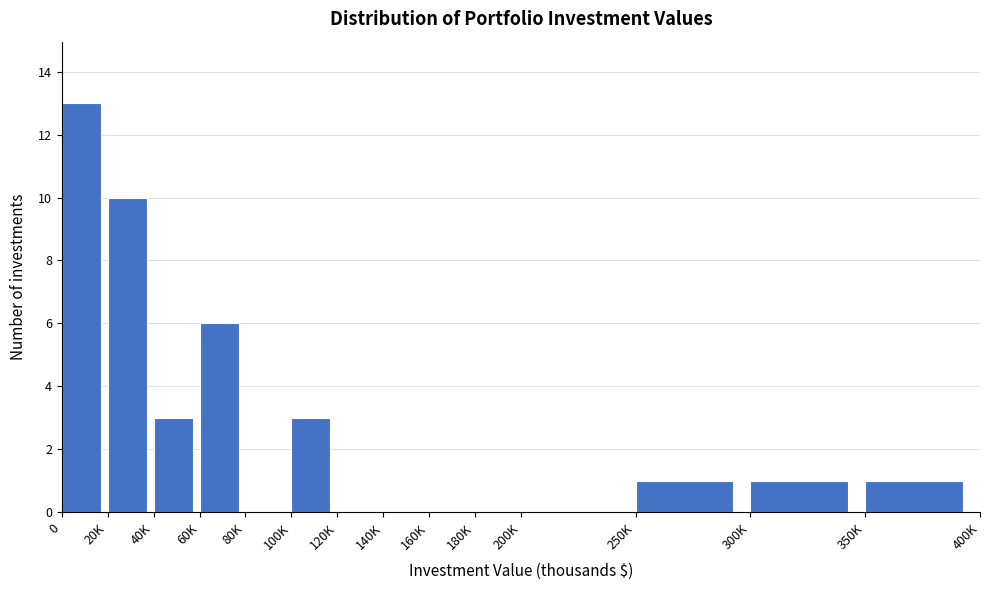

Reading right to left, extract all data points from this chart.

350K=1	300K=1	250K=1	200K=0	180K=0	160K=0	140K=0	120K=0	100K=3	80K=0	60K=6	40K=3	20K=10	0=13